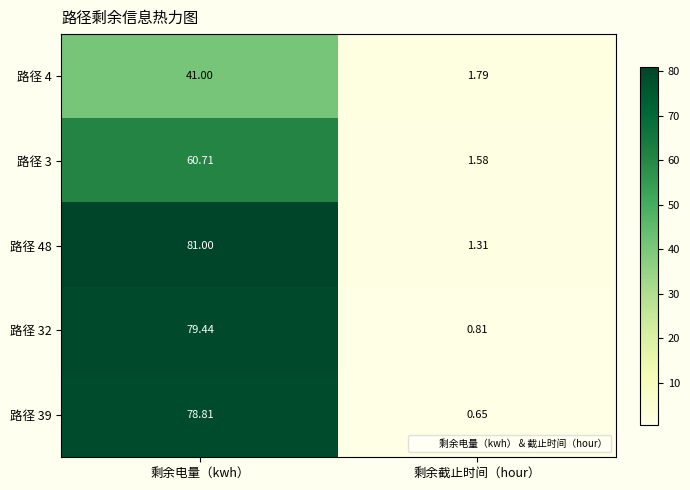

At which label is 路径 3 closest to 31?

剩余截止时间（hour）